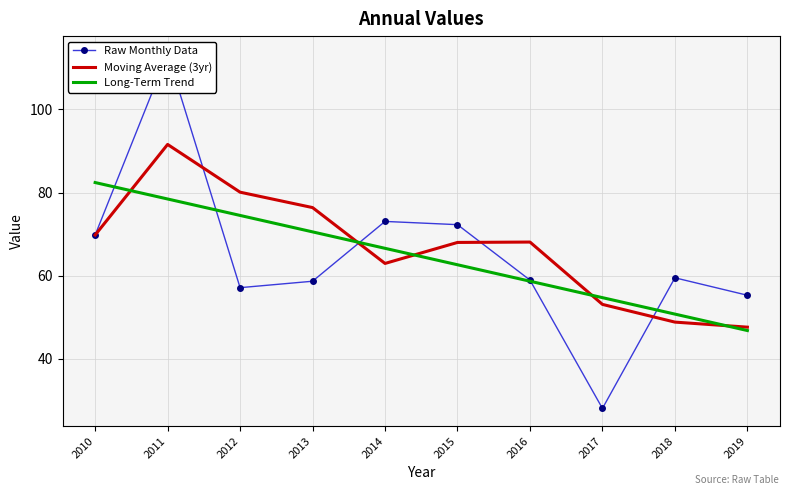

What value does the Raw Monthly Data series have at 2015?

72.3